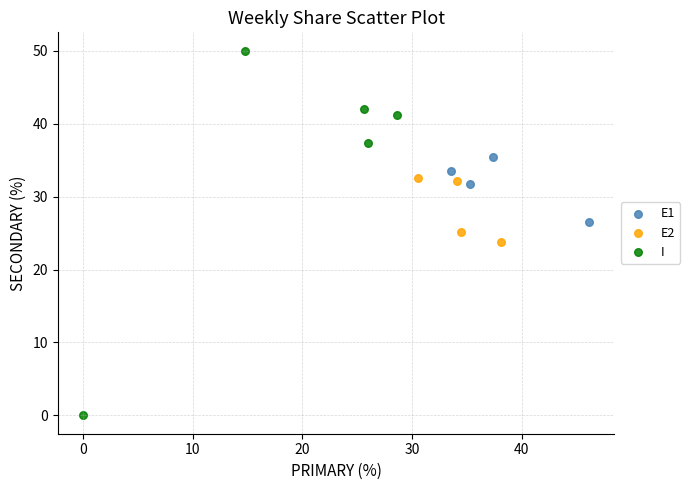

Which series has the largest Y range (max minus min)?

I